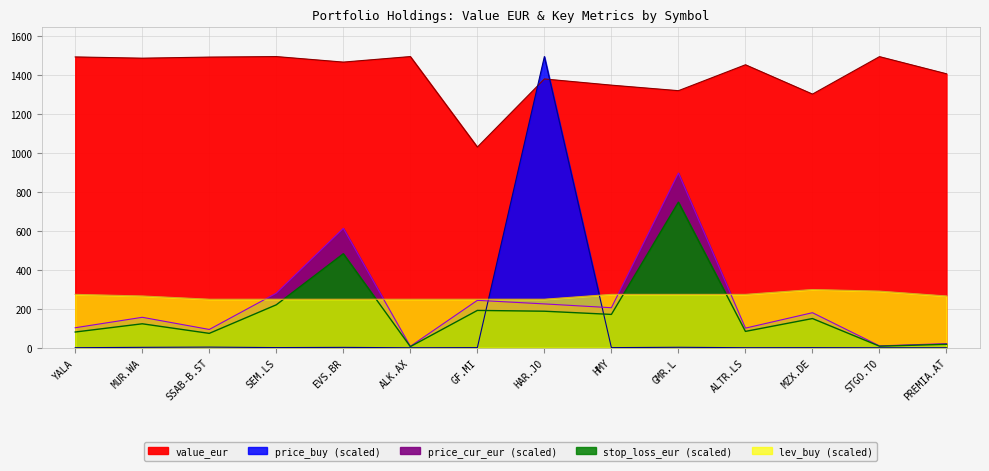

What is the minimum value for lev_buy?

249.5